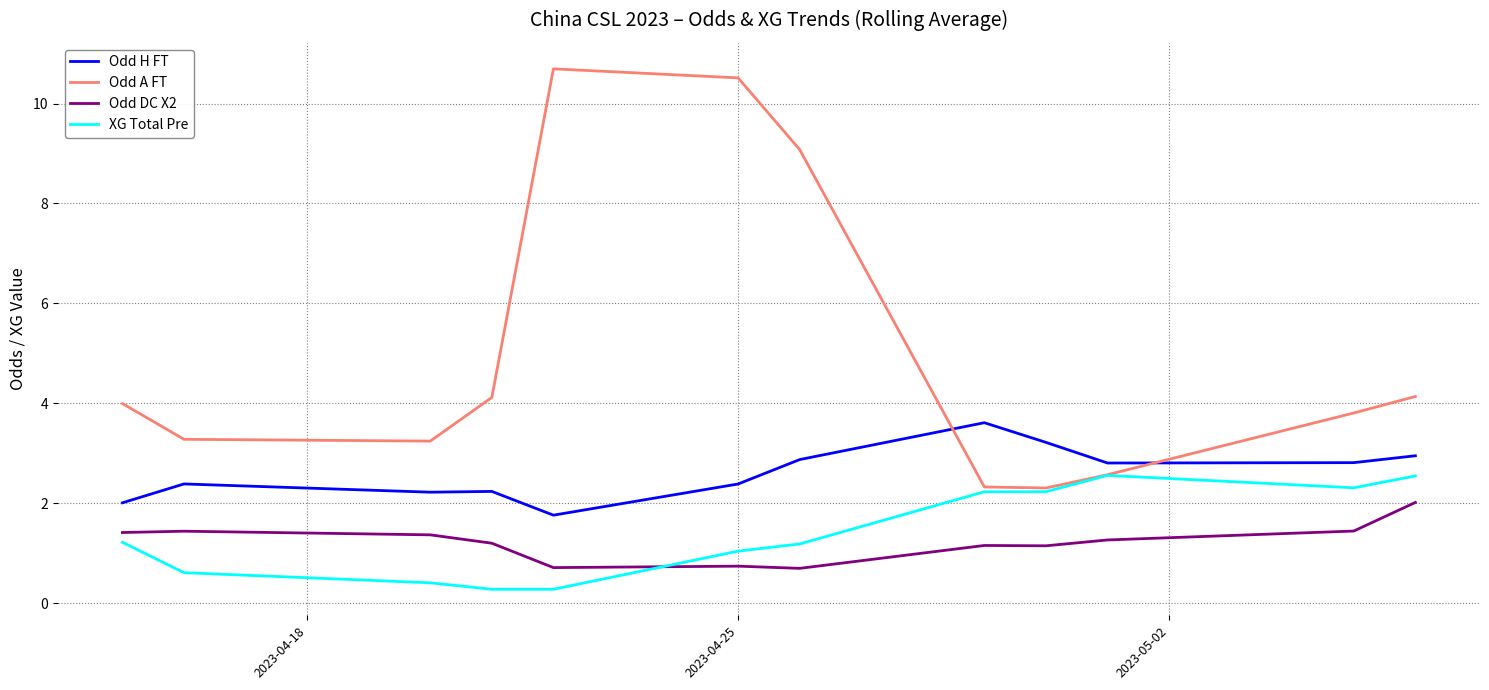

Which series has the largest range (max minus min)?

Odd A FT